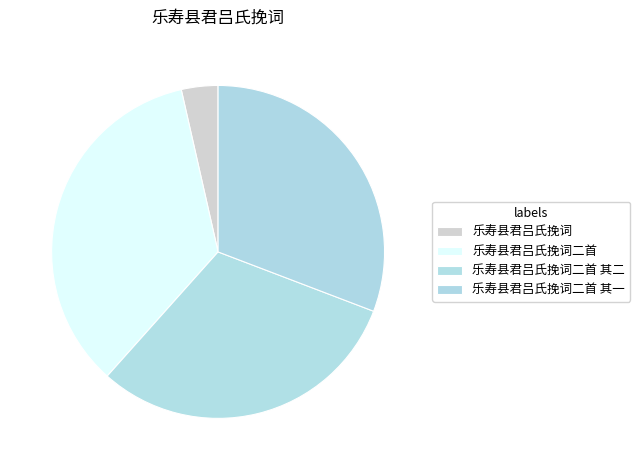

How many slices are in this pie chart?

4